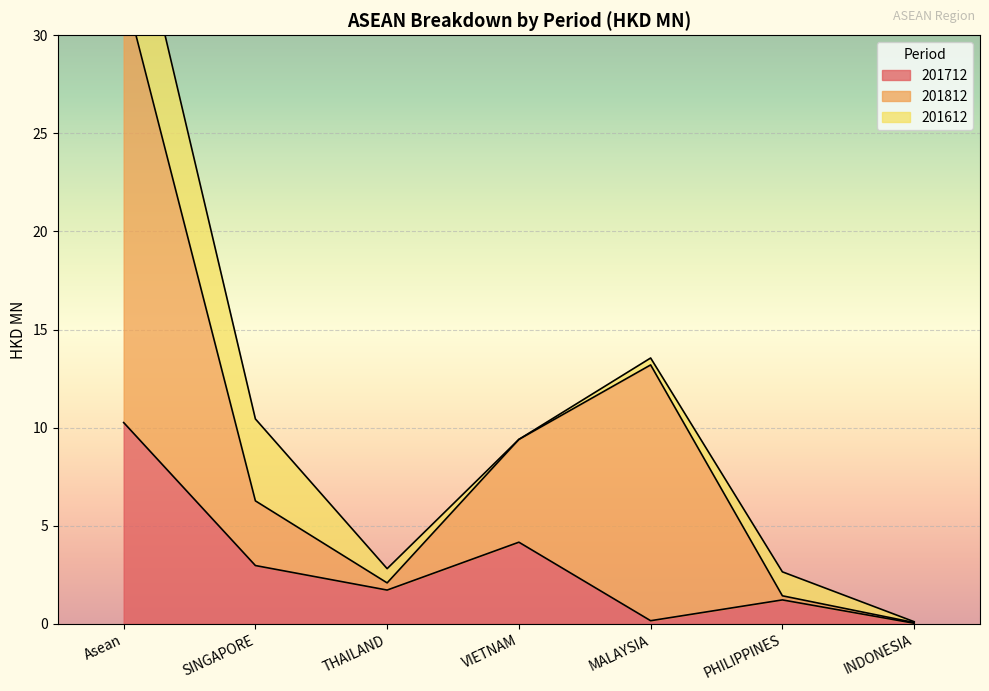

What is the maximum value for 201712?

10.3